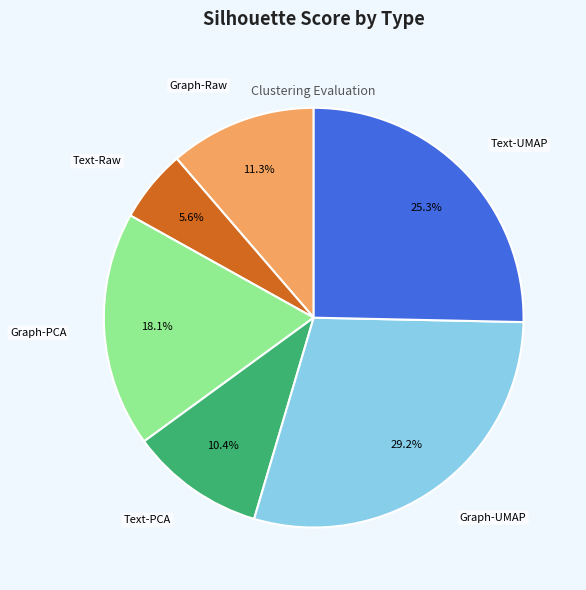

Between Graph-Raw and Graph-PCA, which is larger?

Graph-PCA